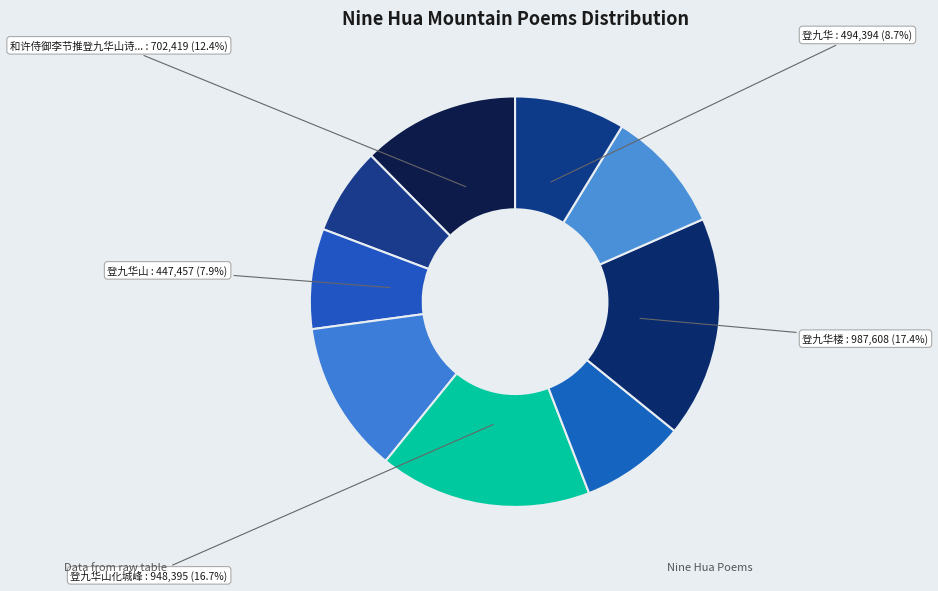

Is there any slice that represents more than half of the pie?

No